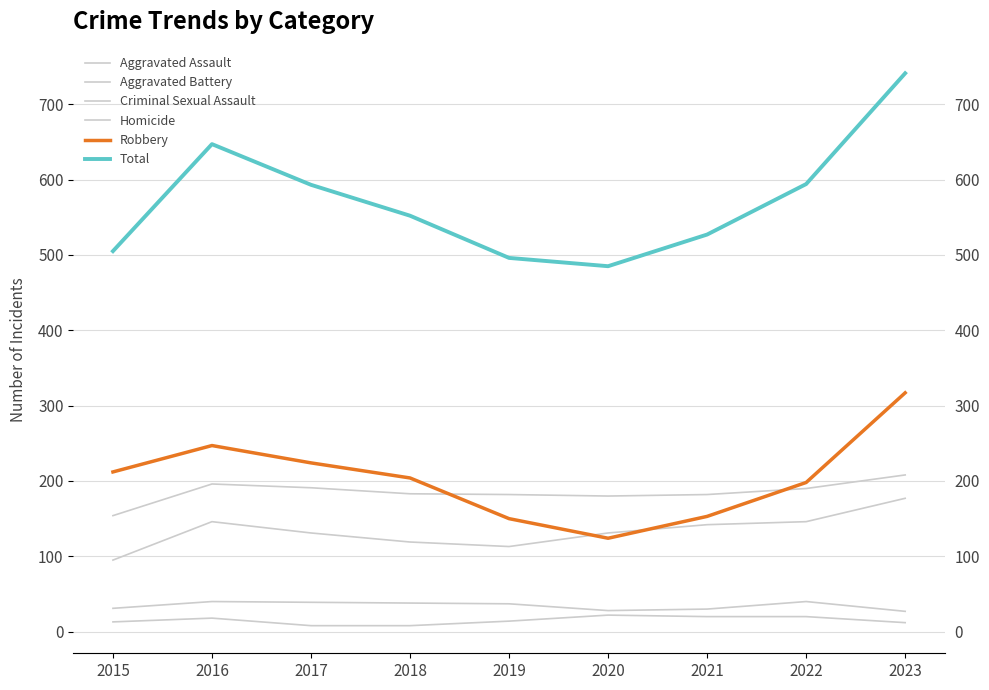

The Aggravated Battery series shows 208 at 2023. True or false?

True